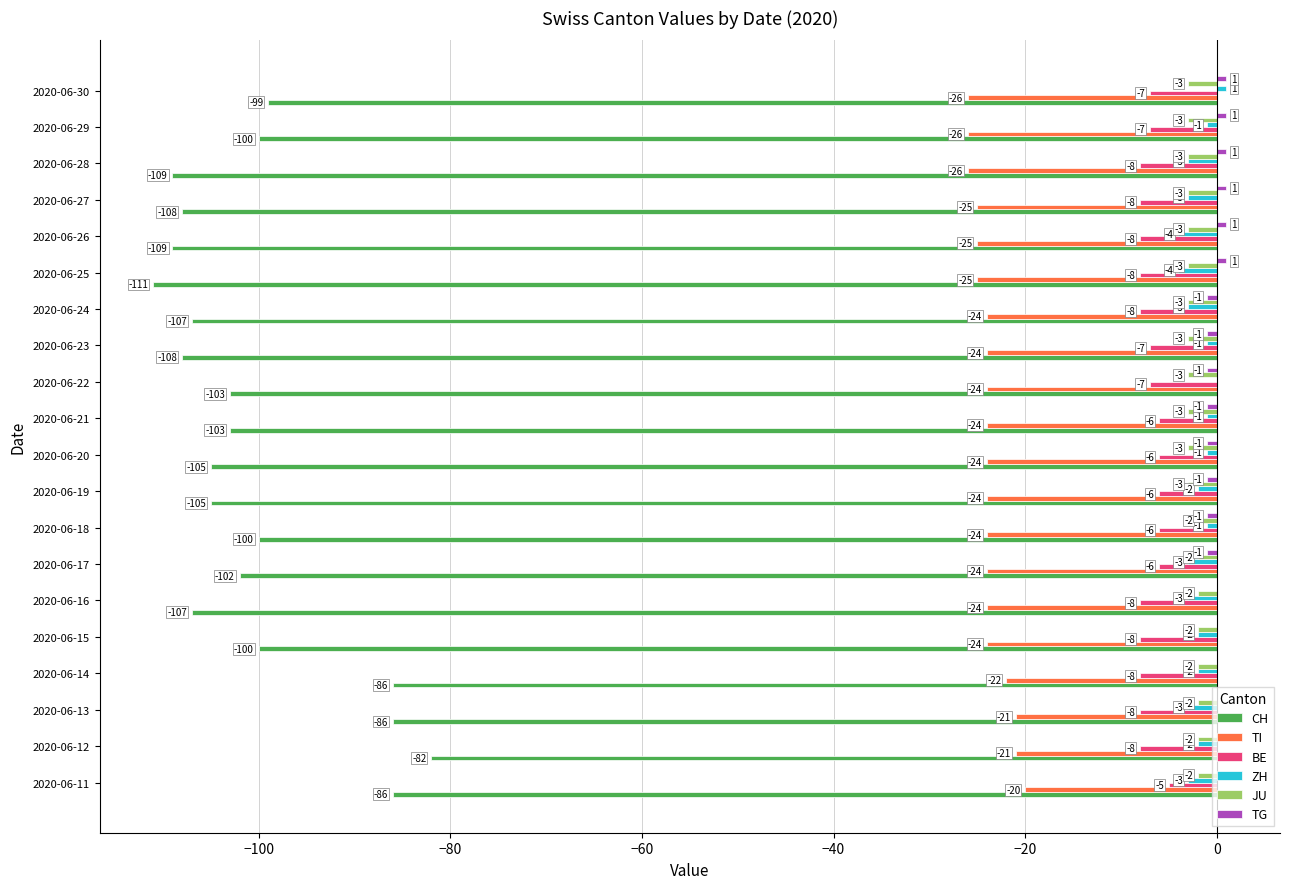

Which series has the widest spread of values?

CH